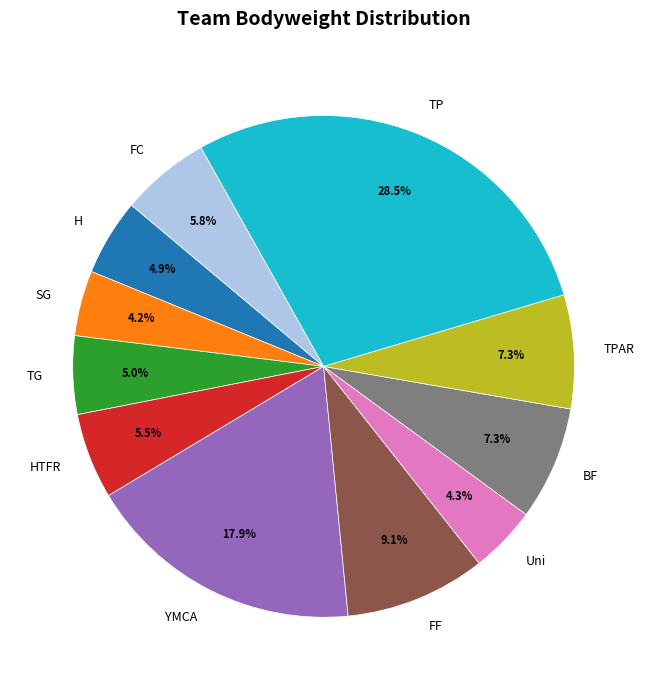

What is the largest slice in the pie chart?

TP